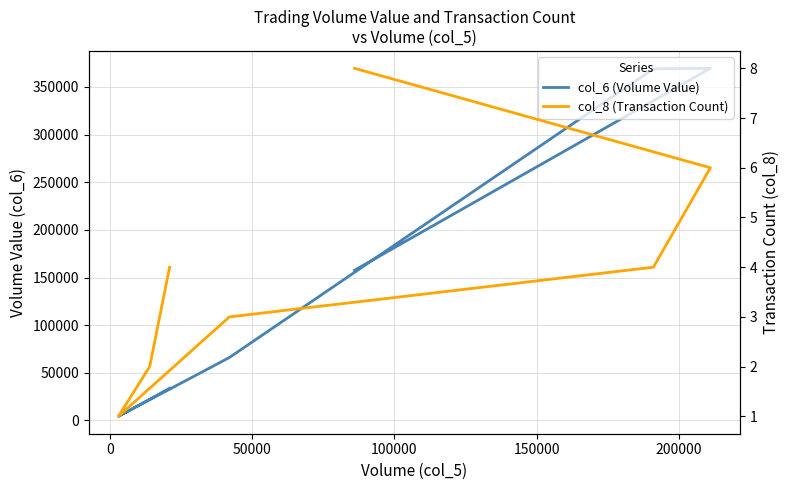

What is the minimum value for col_8 (Transaction Count)?

1